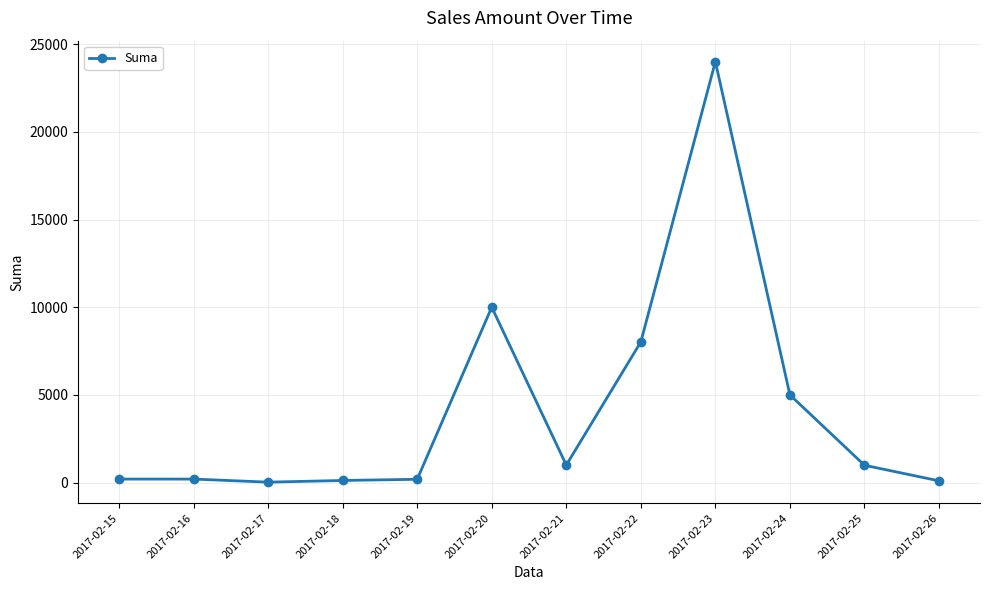

Between 2017-02-23 and 2017-02-22, which is larger?

2017-02-23